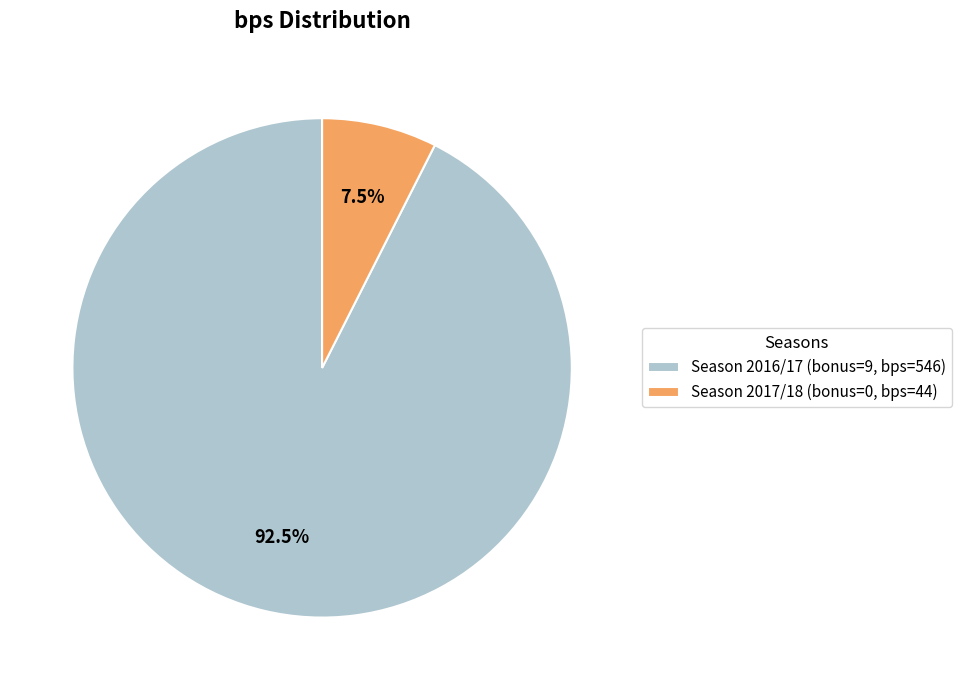

Which has a higher value, Season 2017/18 (bonus=0, bps=44) or Season 2016/17 (bonus=9, bps=546)?

Season 2016/17 (bonus=9, bps=546)